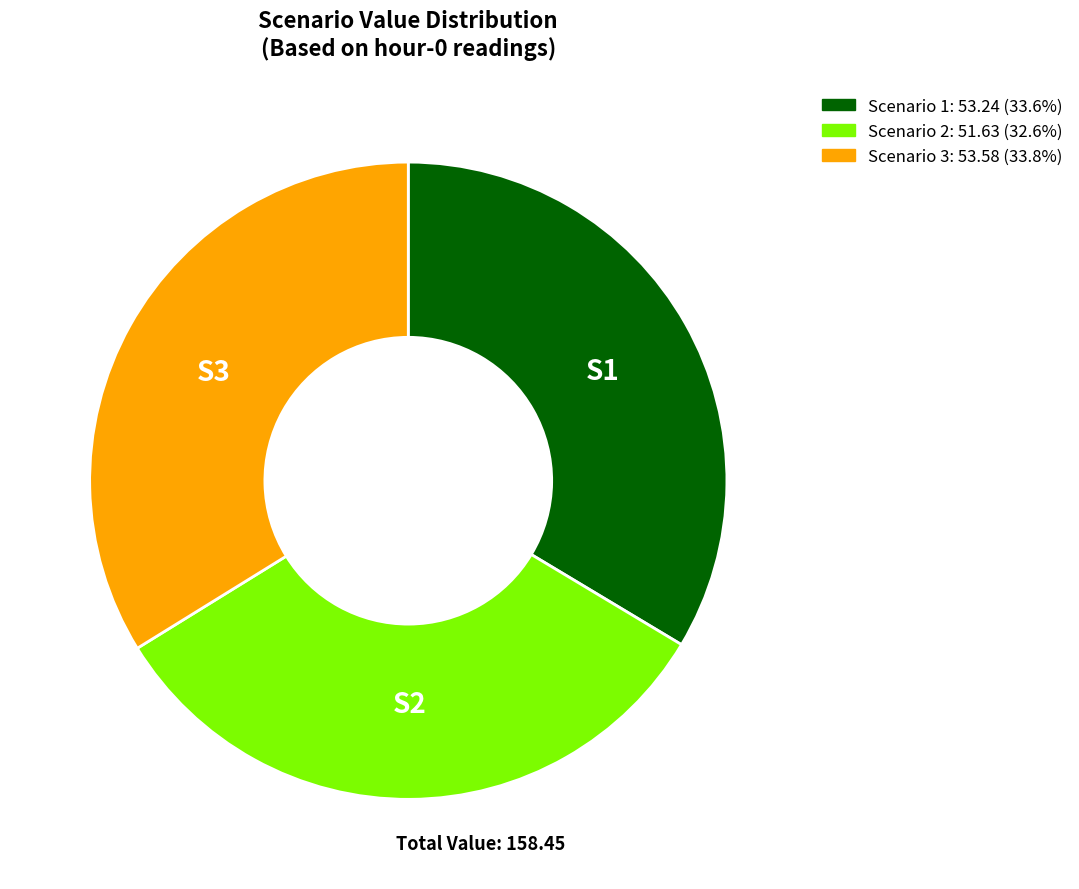

Is there a majority slice in this chart?

No